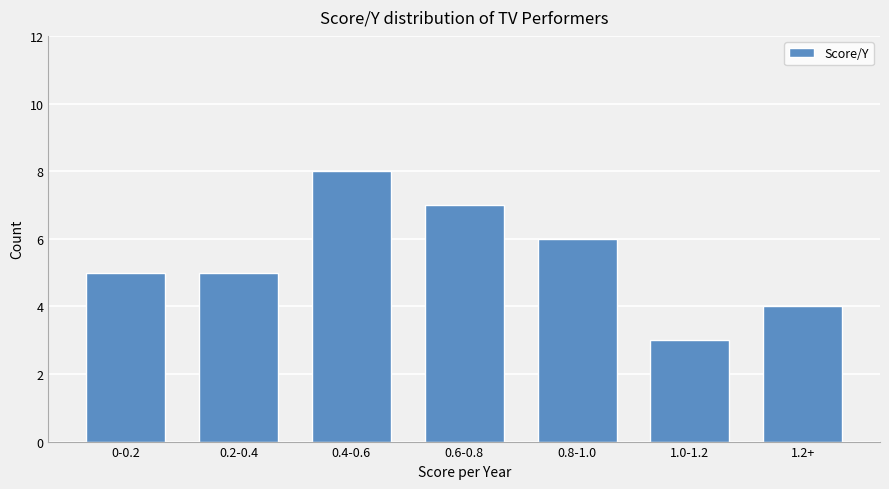

What value does the data have at 1.0-1.2?

3